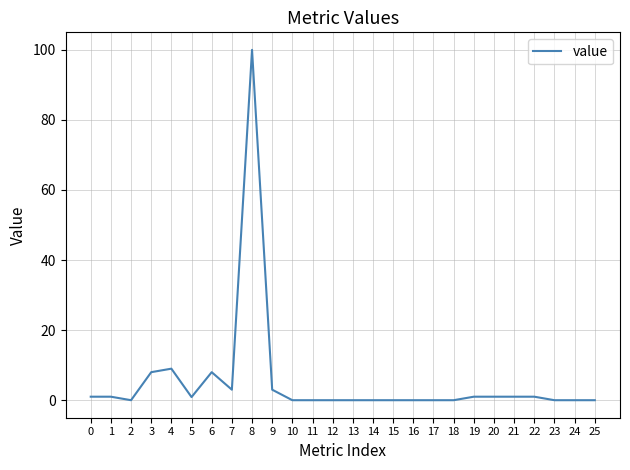

What is the difference between the maximum and minimum values?

100.0